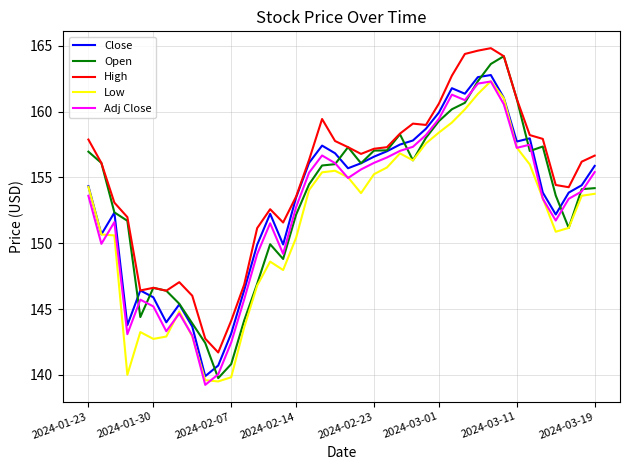

True or false: High and Low cross at least once.

False